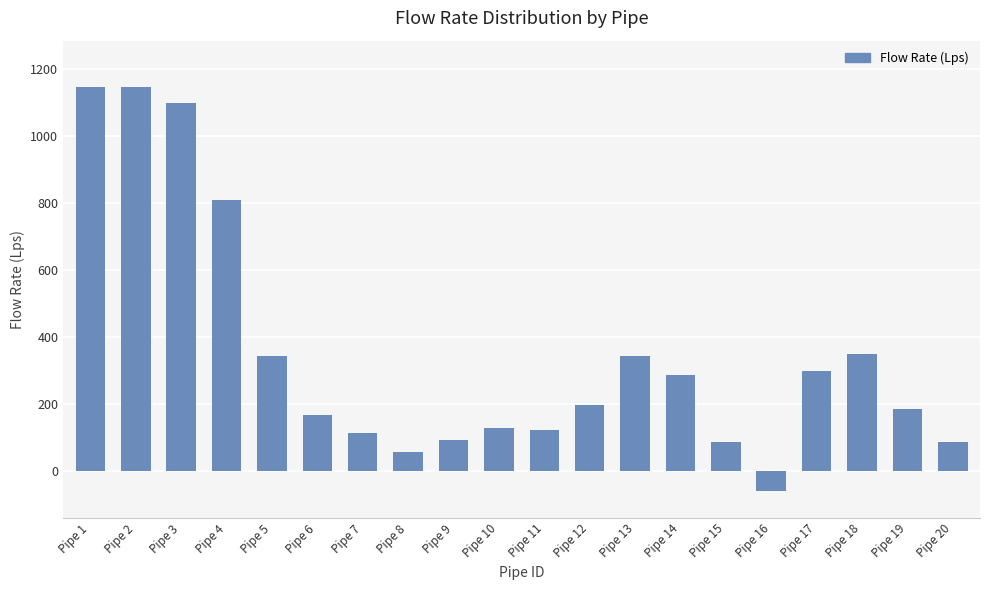

Approximately how many times larger is the value at Pipe 18 compared to Pipe 7?

3.0